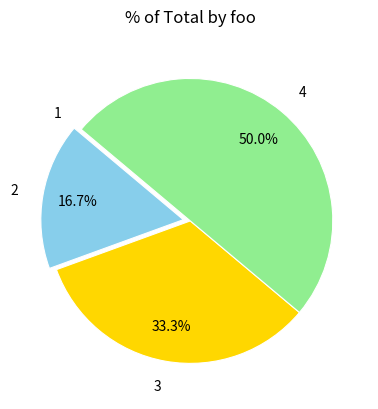

What is the largest slice in the pie chart?

4